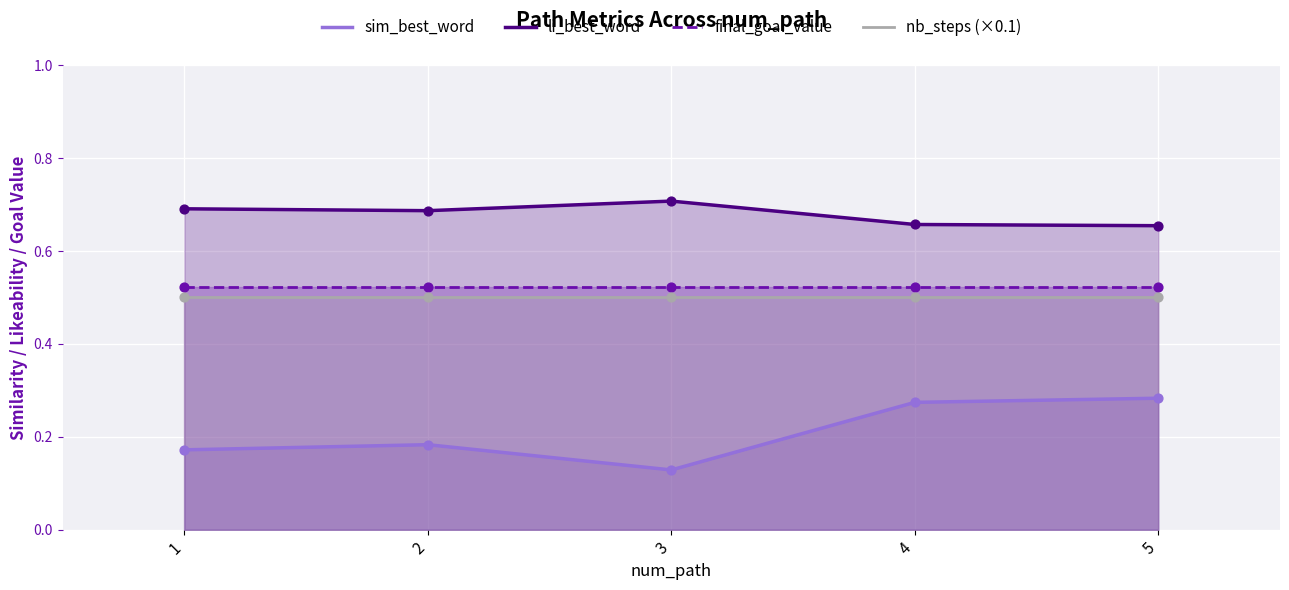

What is the total value across all series at 2?

1.9